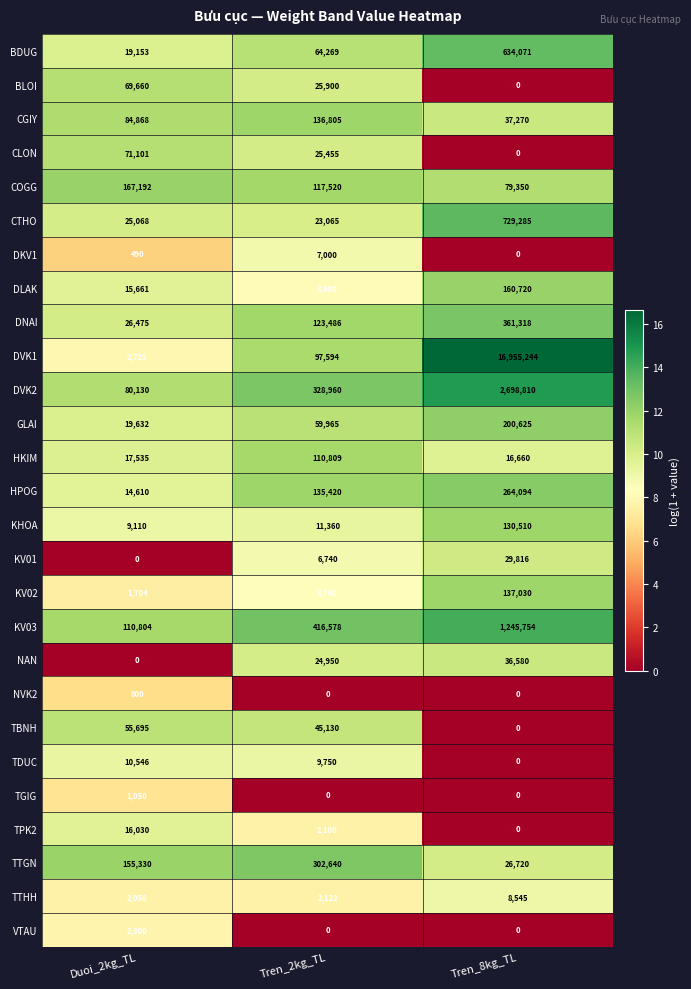

List the labels in order of DKV1 value, smallest first.

Tren_8kg_TL, Duoi_2kg_TL, Tren_2kg_TL